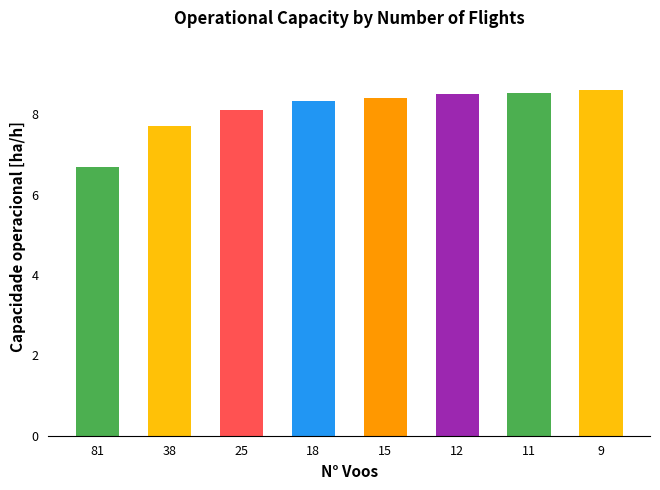

True or false: the data shows 6.7 at 81.

True